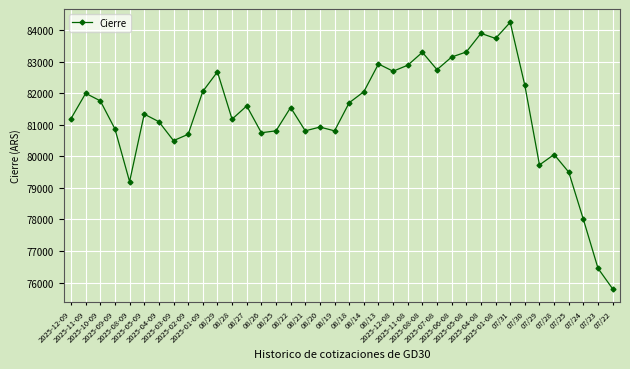

What is the difference between the second highest and minimum values?

8100